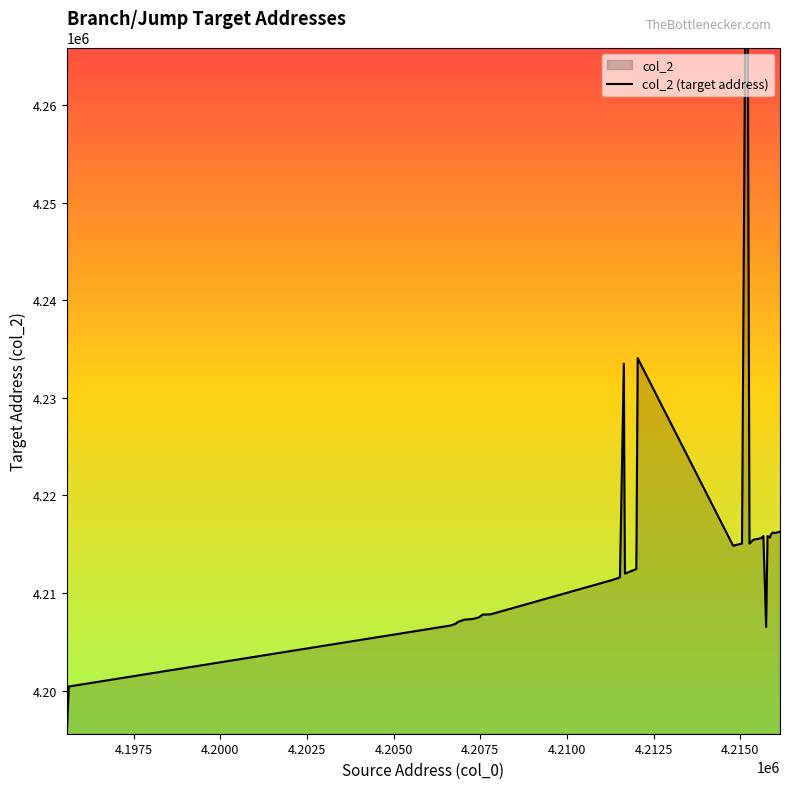

What is the minimum value shown in the chart?

4195608